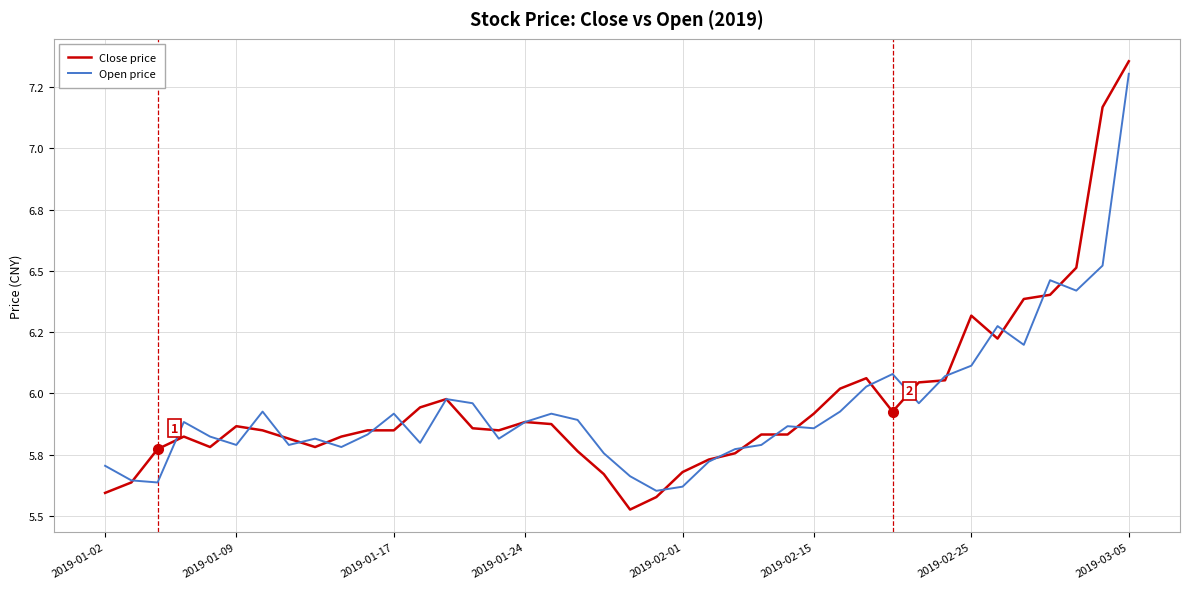

Is this an area chart (filled region under the line)?

No